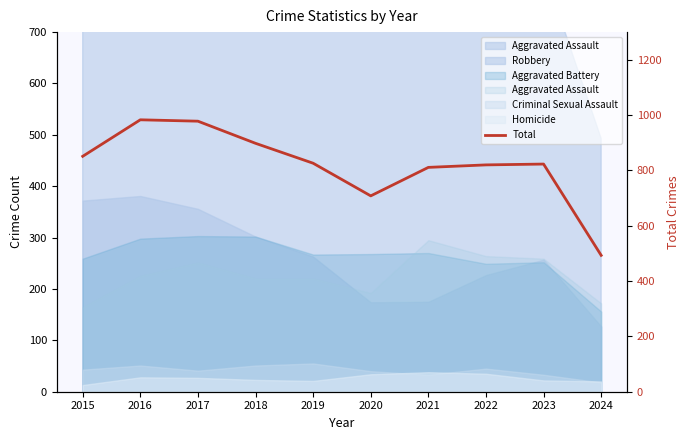

How many categories are shown in the chart?

10